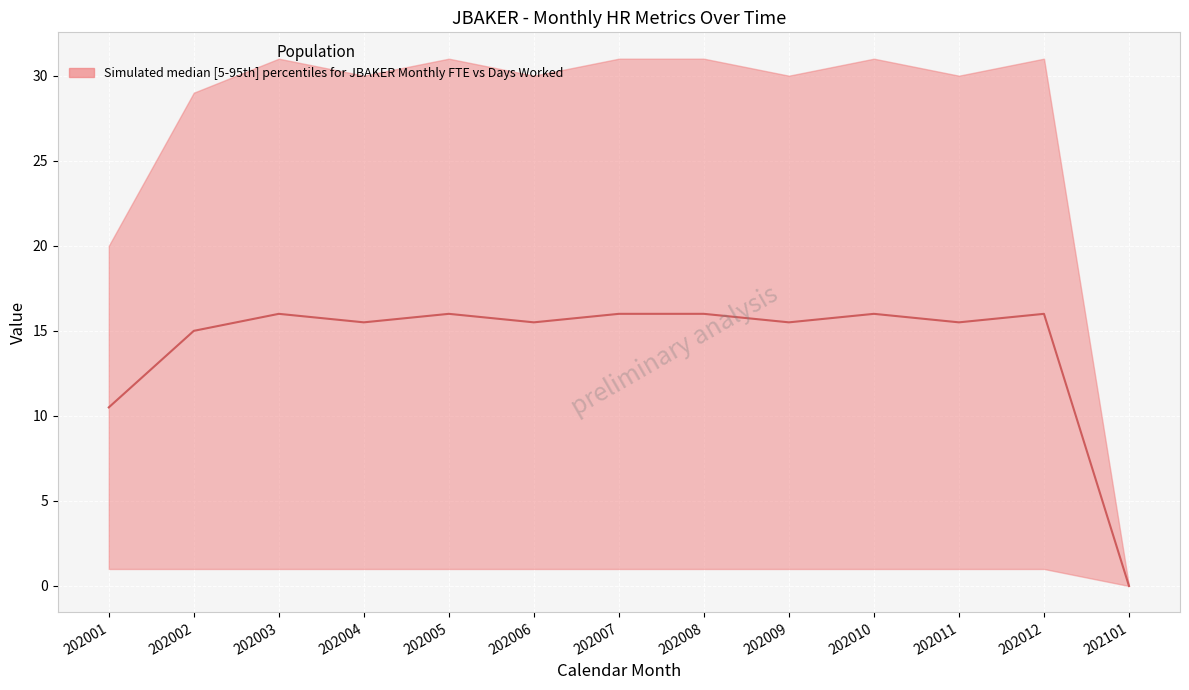

Is the value of FTE_EOM at 202101 greater than the value of TENURE at 202012?

No